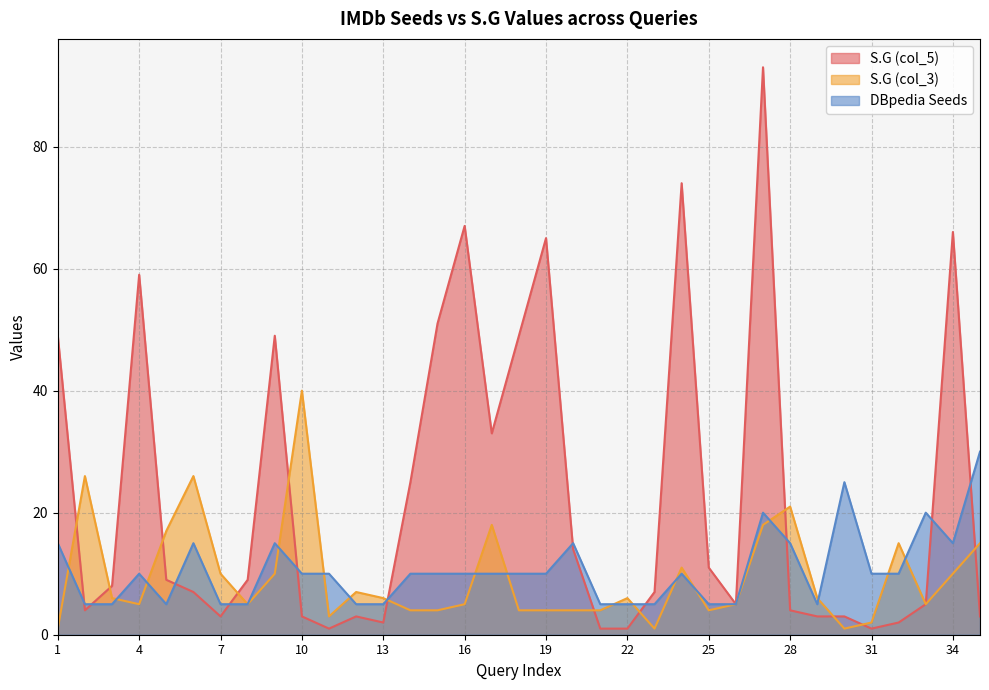

What is the sum of all S.G (col_3) values?

329